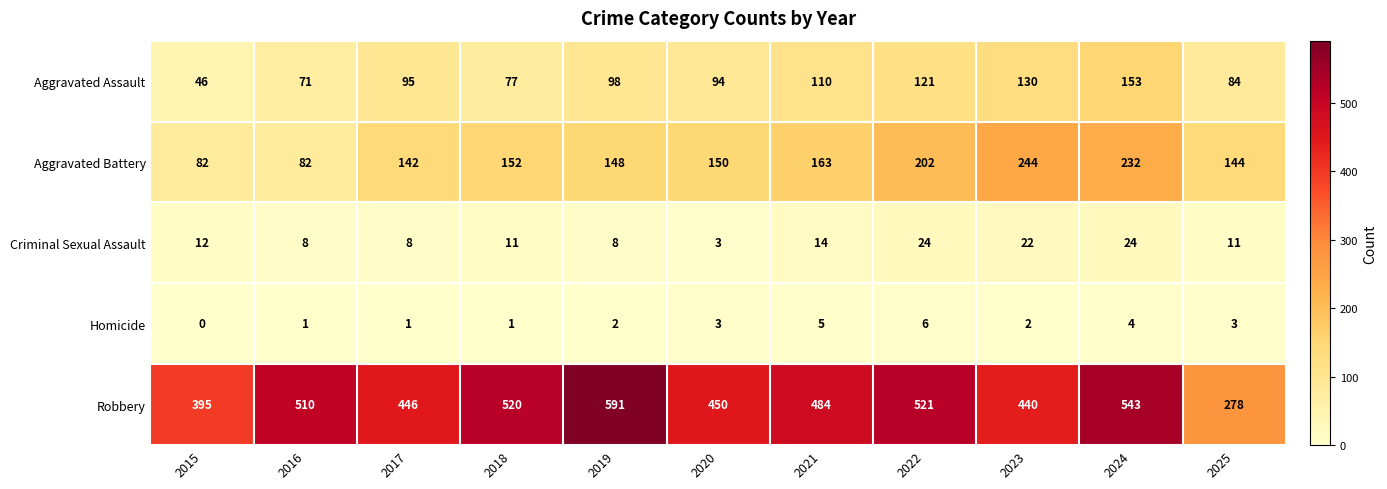

What is the sum of the Aggravated Battery values at 2020 and 2024?

382